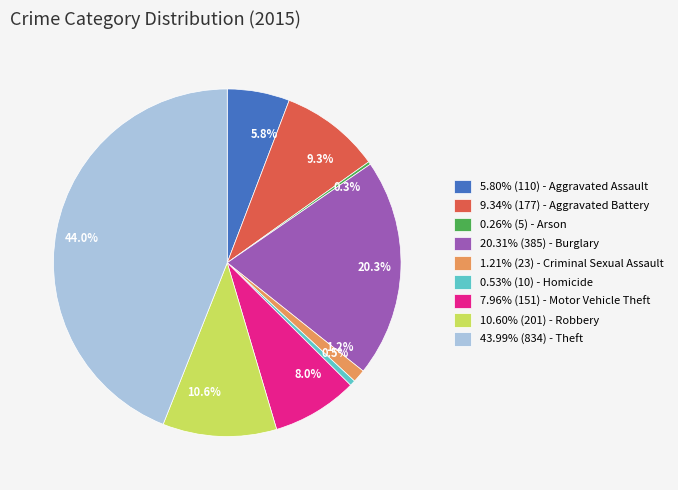

Is there a majority slice in this chart?

No